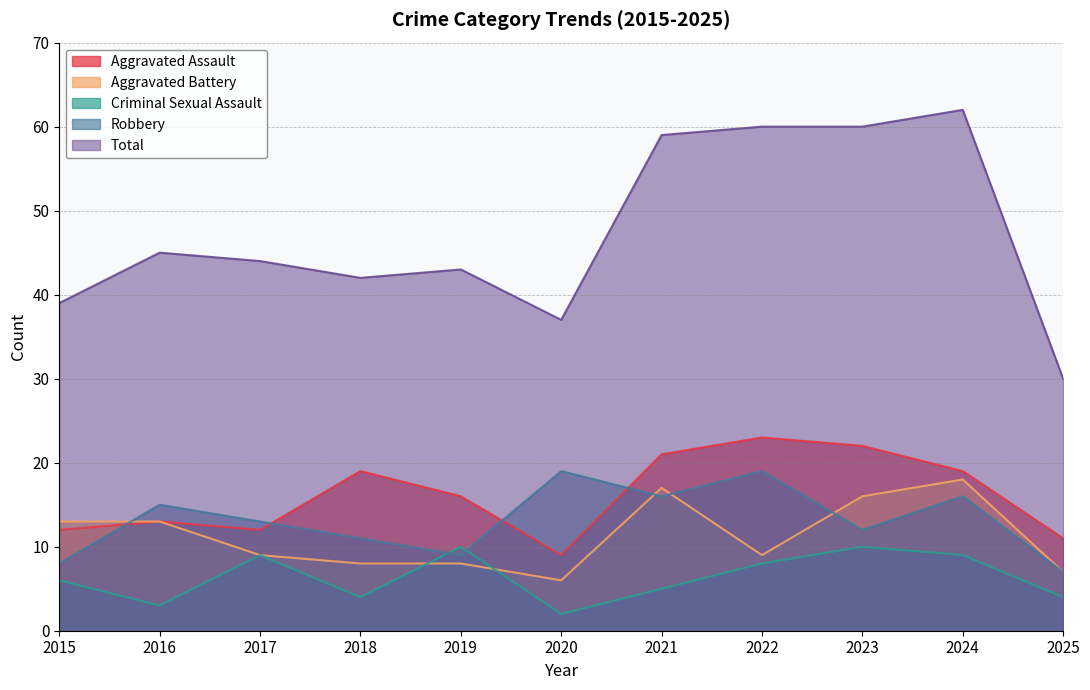

How many lines are shown in the chart?

5